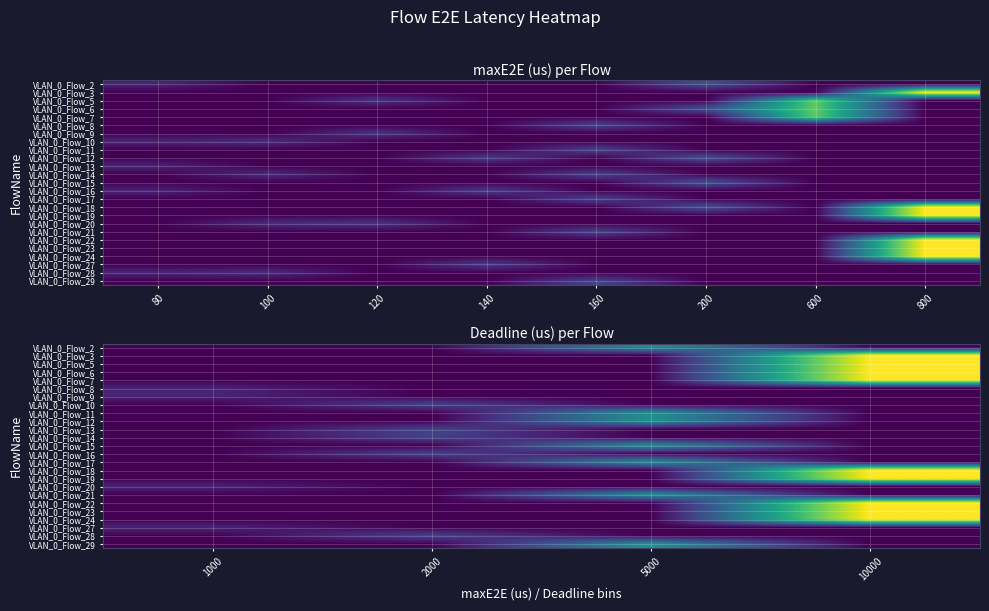

At how many categories does at least one series exceed 4056?

2